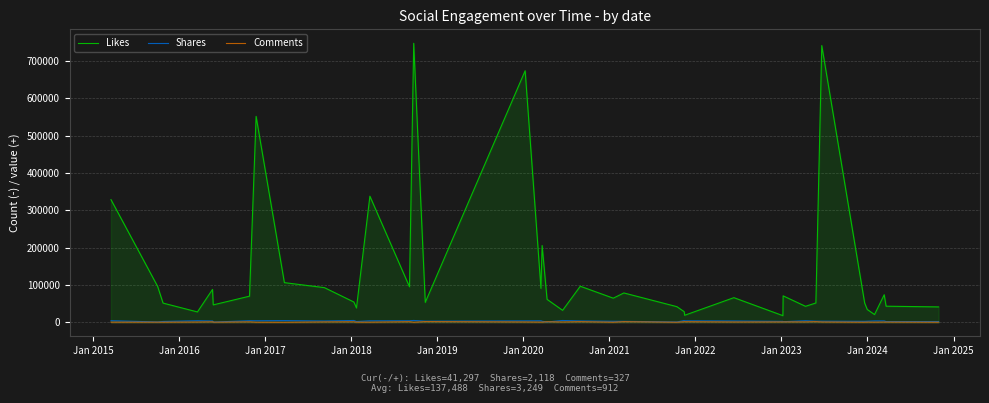

What is the smallest value displayed?

27